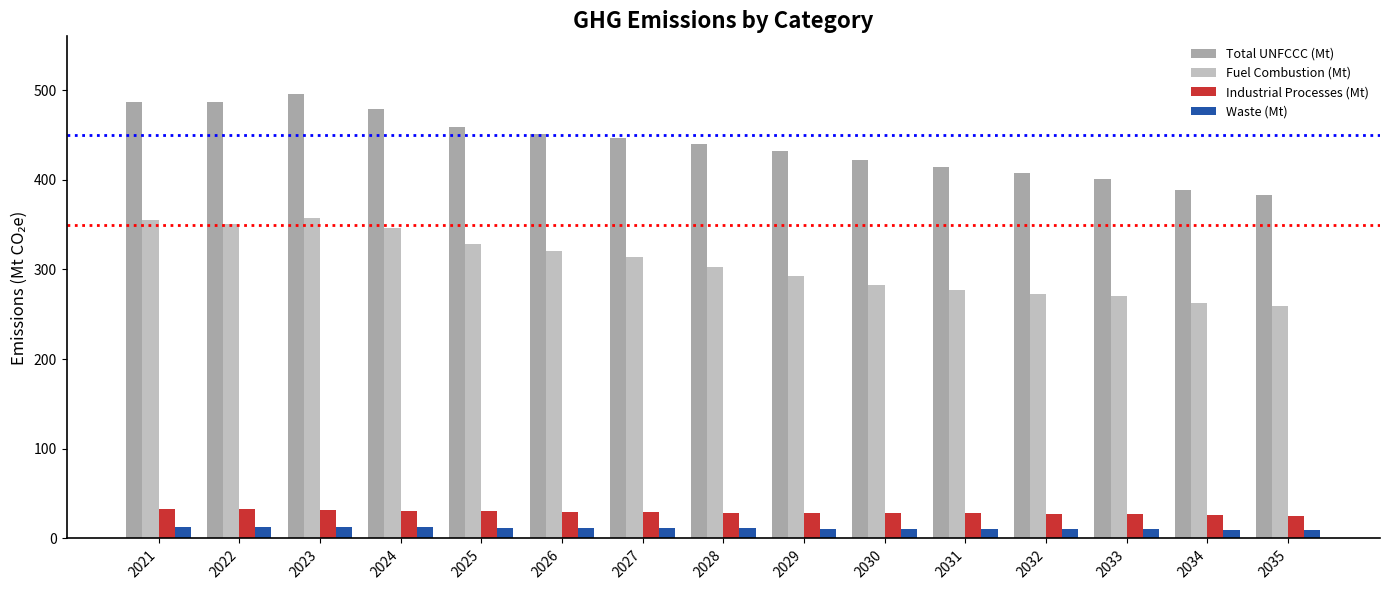

What is the sum of all Industrial Processes (Mt) values?

436.3